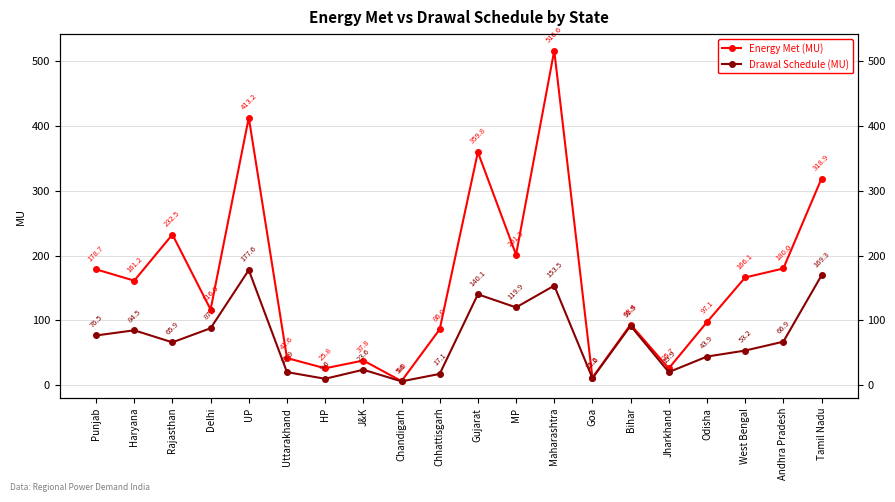

Does the chart have visible grid lines?

Yes